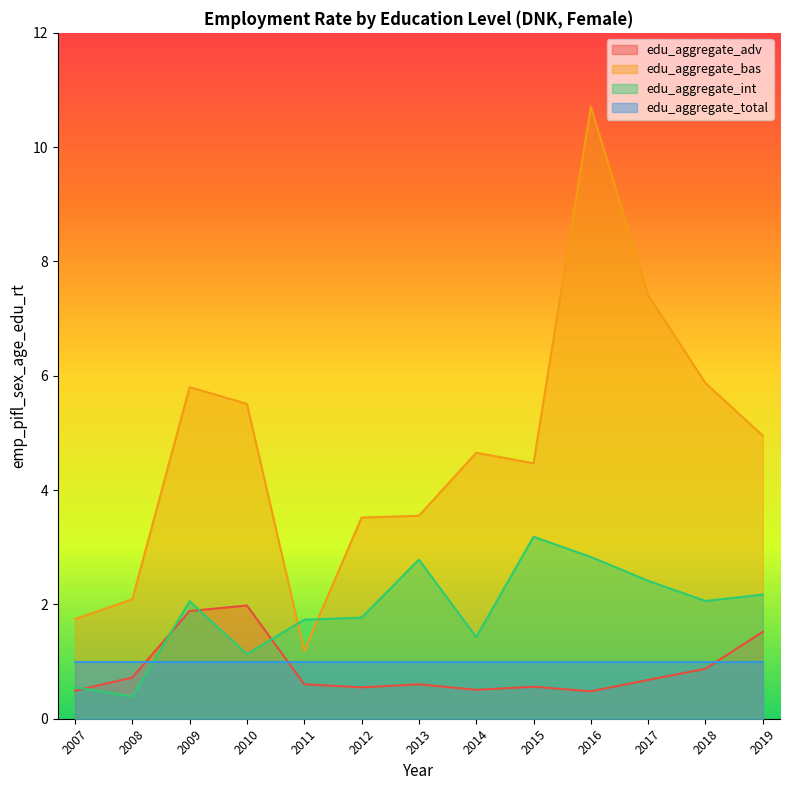

List the series in order of their peak value, lowest first.

edu_aggregate_total, edu_aggregate_adv, edu_aggregate_int, edu_aggregate_bas